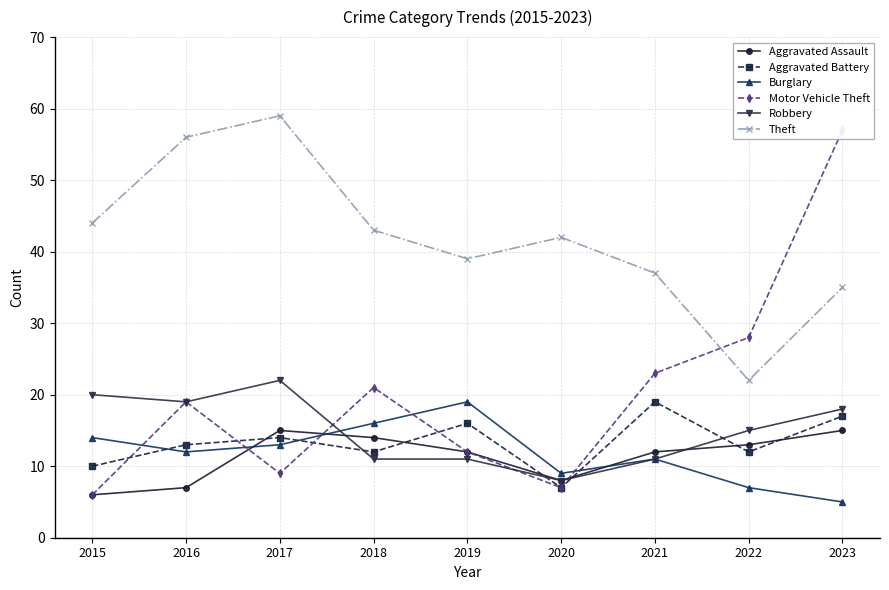

Which label corresponds to the largest value in the chart?

2017